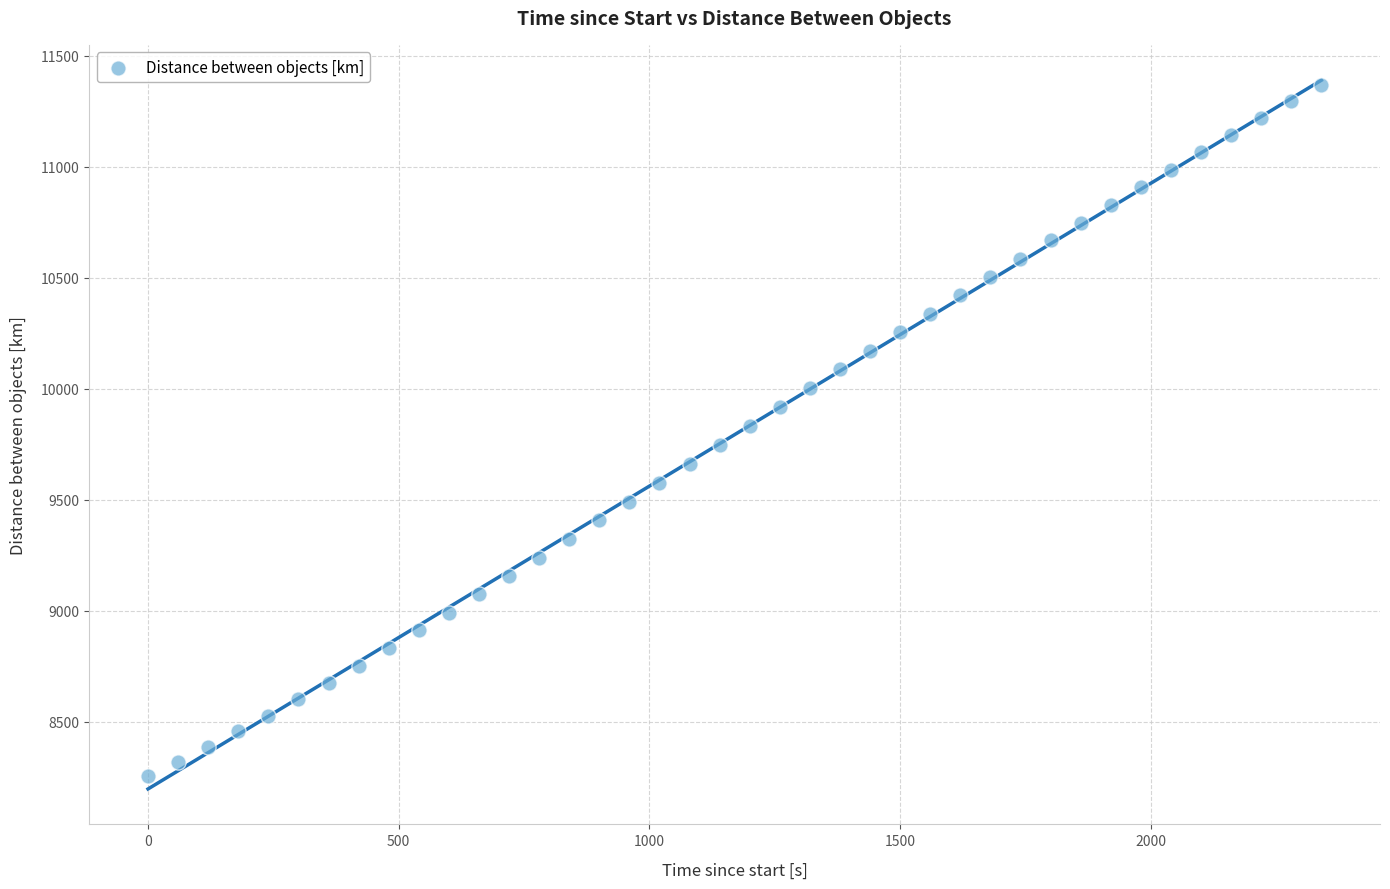

What is the range of Y values (max minus min)?

3116.3